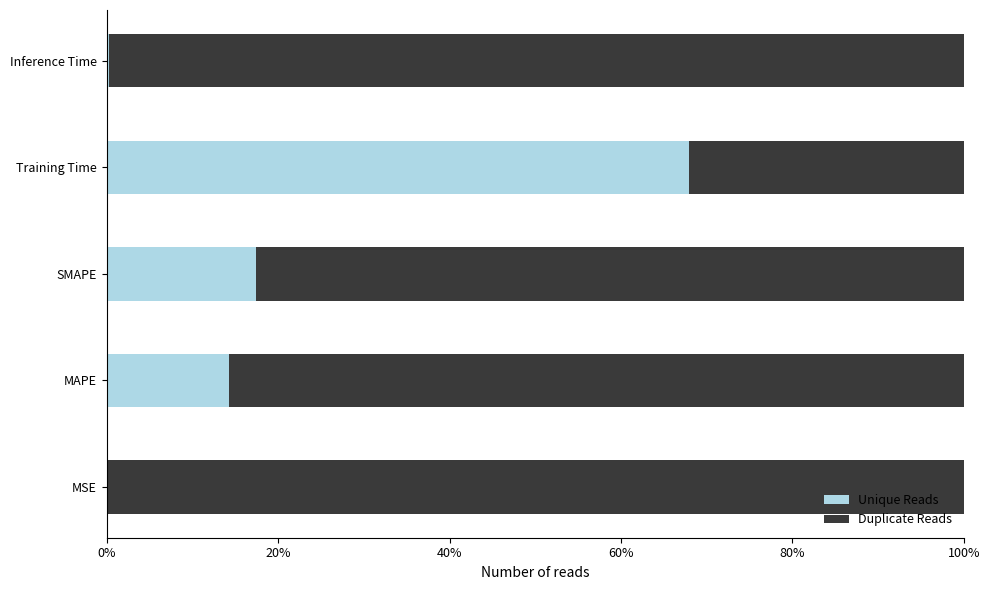

What is the maximum value for Unique Reads?

67.9